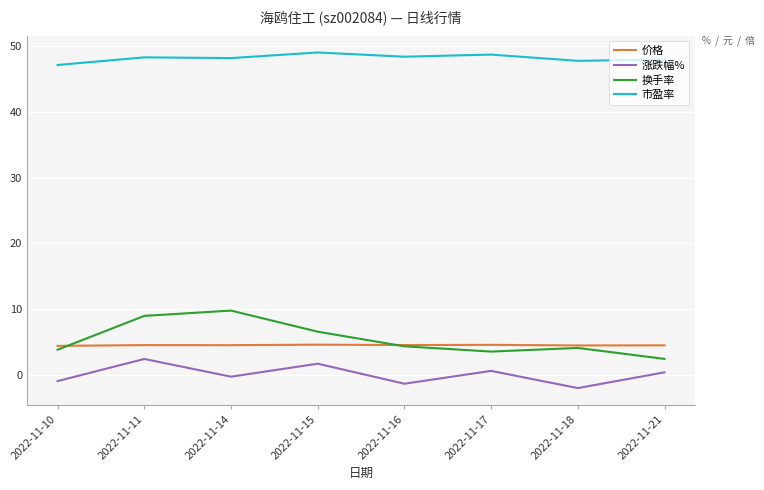

True or false: 价格 and 涨跌幅% cross at least once.

False